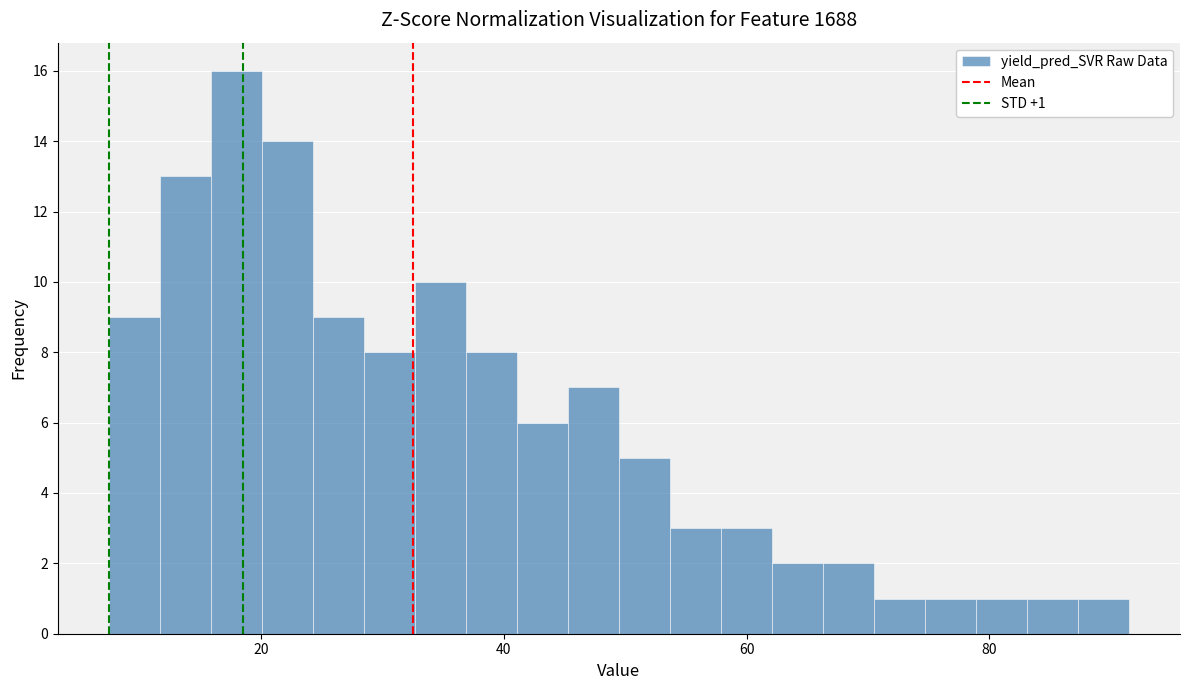

Read against the x-axis, roughly where is the centre of the tallest bar?

18